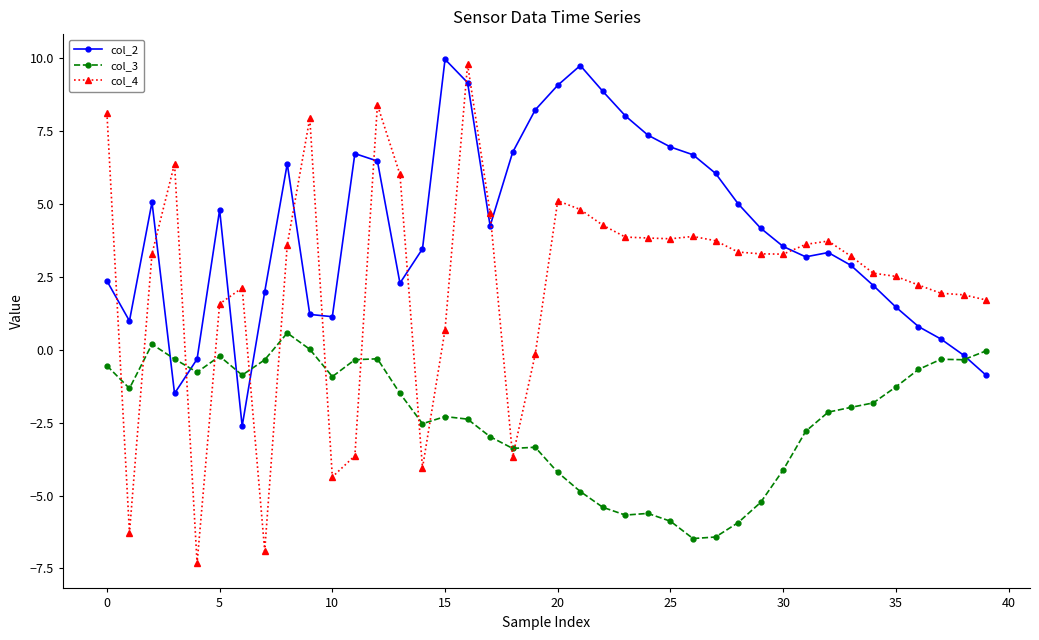

What are all the series names shown in the legend?

col_2, col_3, col_4